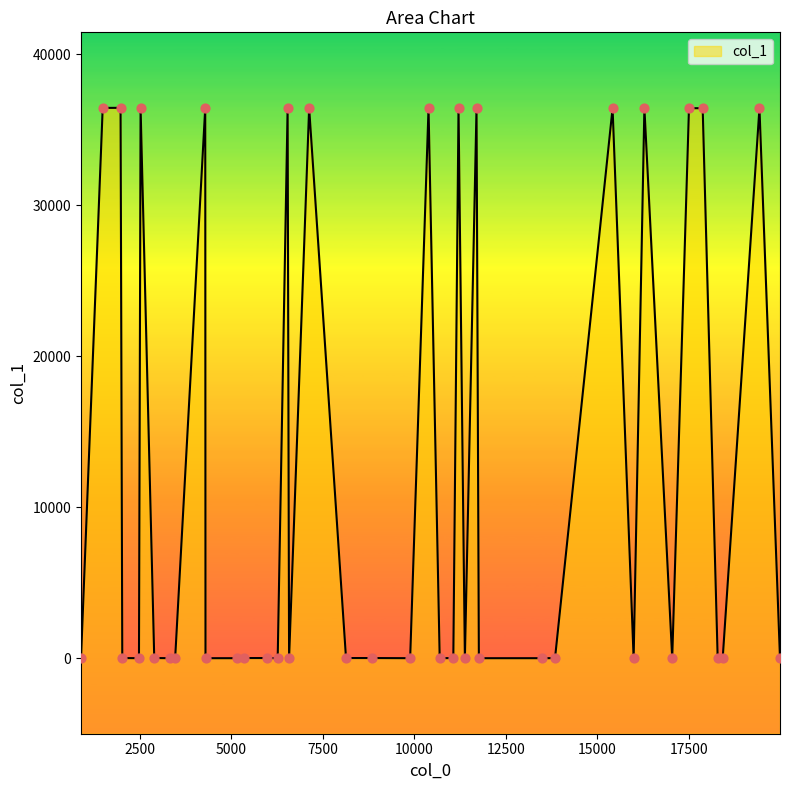

What is the change in value from 15993 to 7130?

+36440